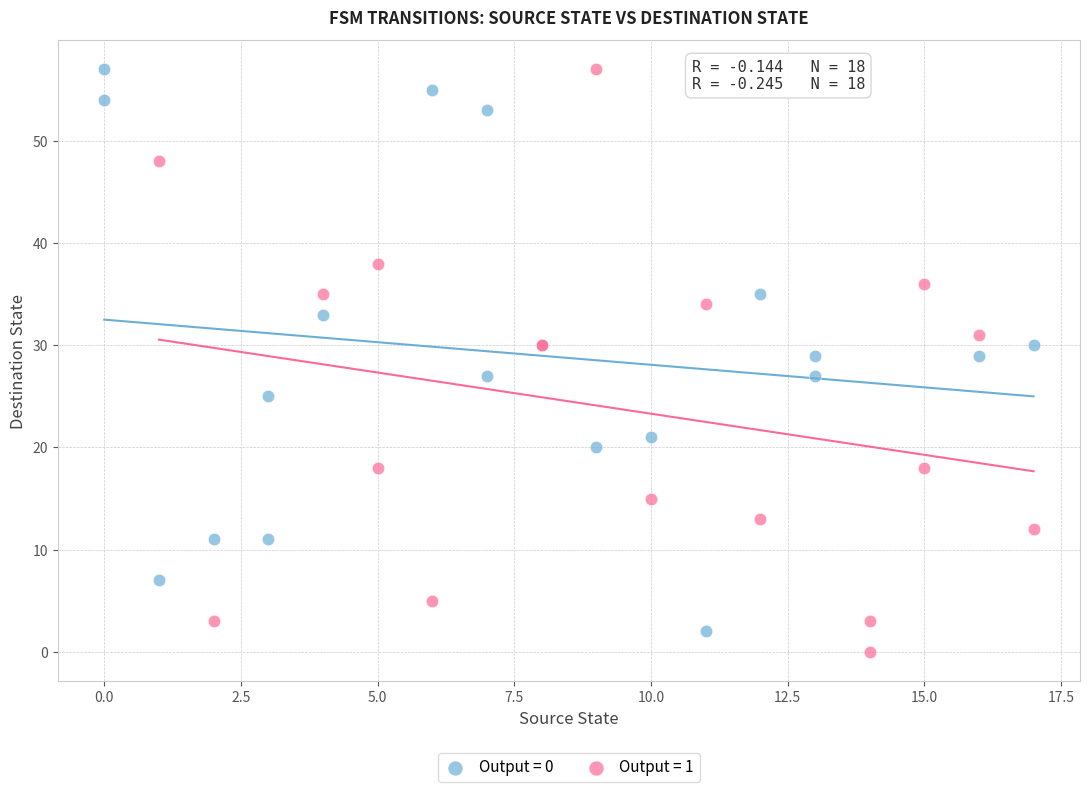

What are all the series names shown in the legend?

Output = 0, Output = 1